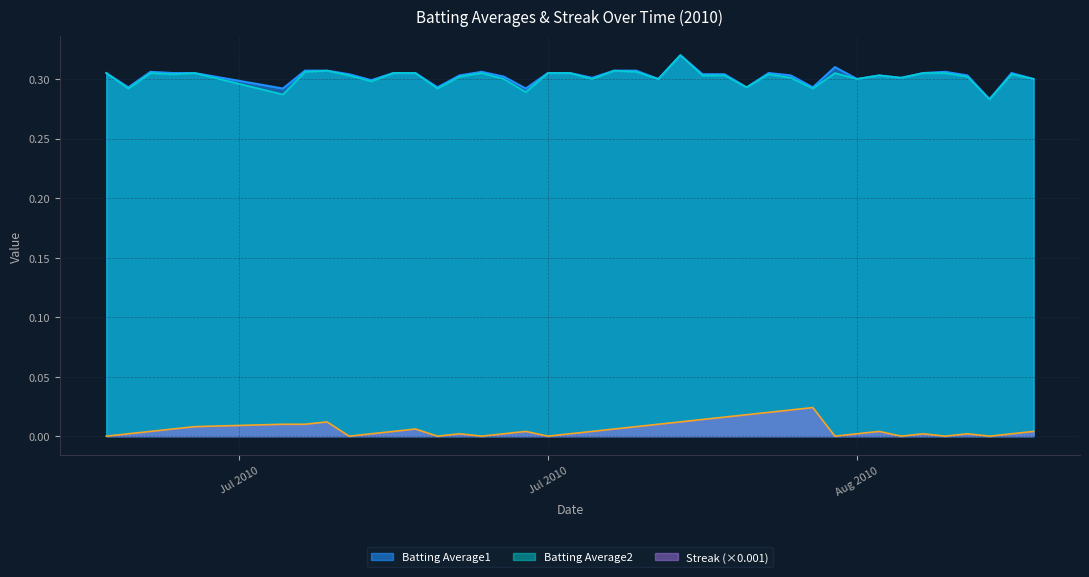

The Batting Average1 series shows 0.5 at Jul 2010. True or false?

False